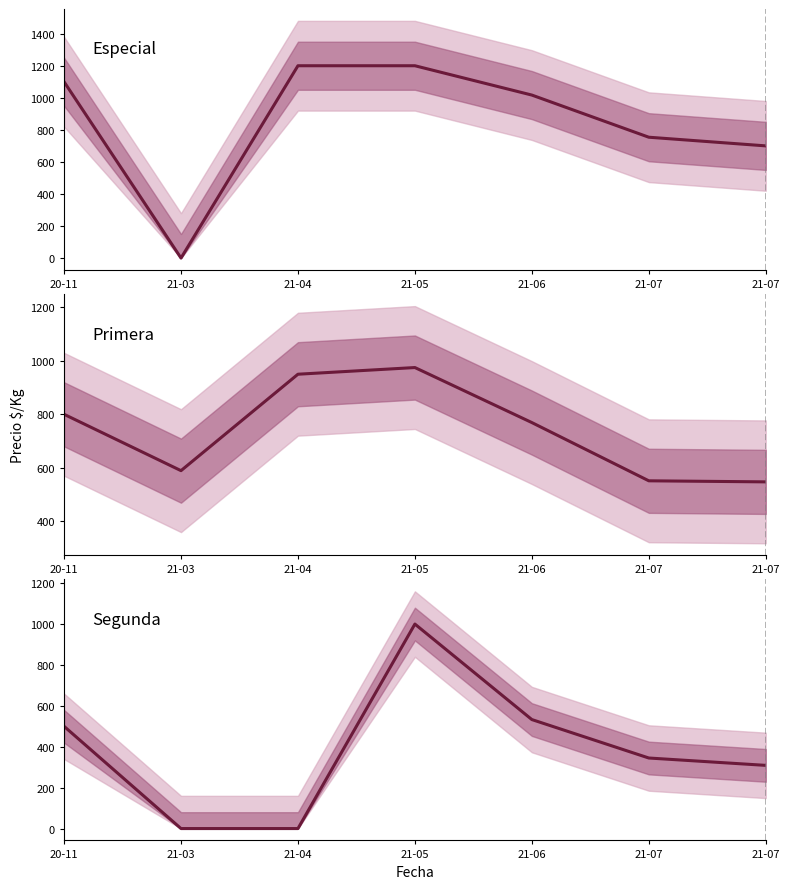

Is it true that Segunda equals 0 at 21-04?

True